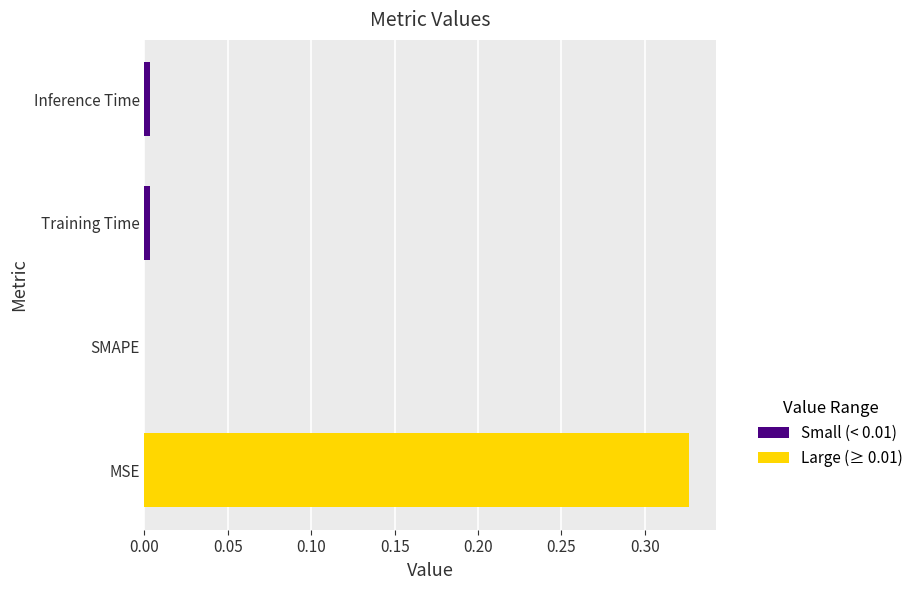

How many data points are above 0?

3